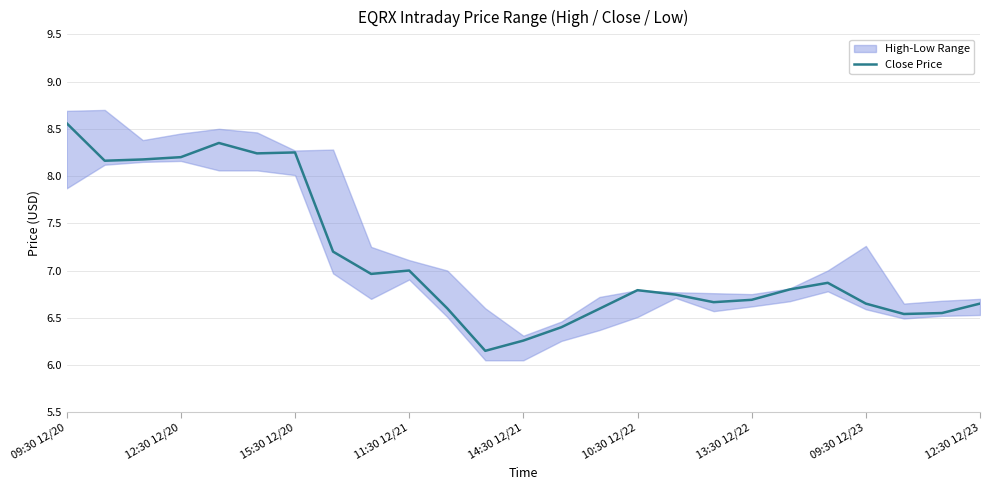

Which category has the highest value in the Close Price series?

09:30 12/20